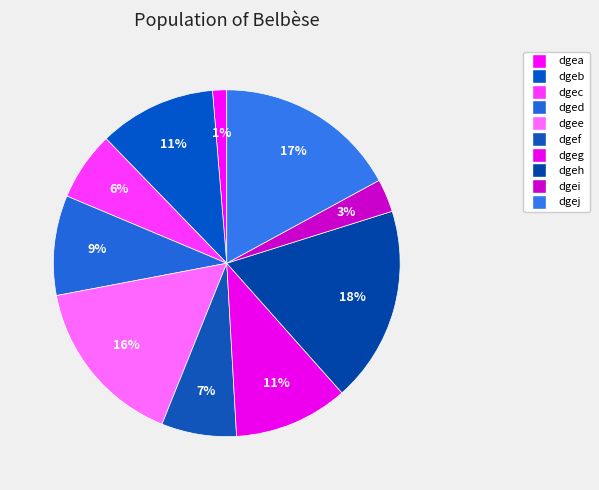

How many slices are in this pie chart?

10